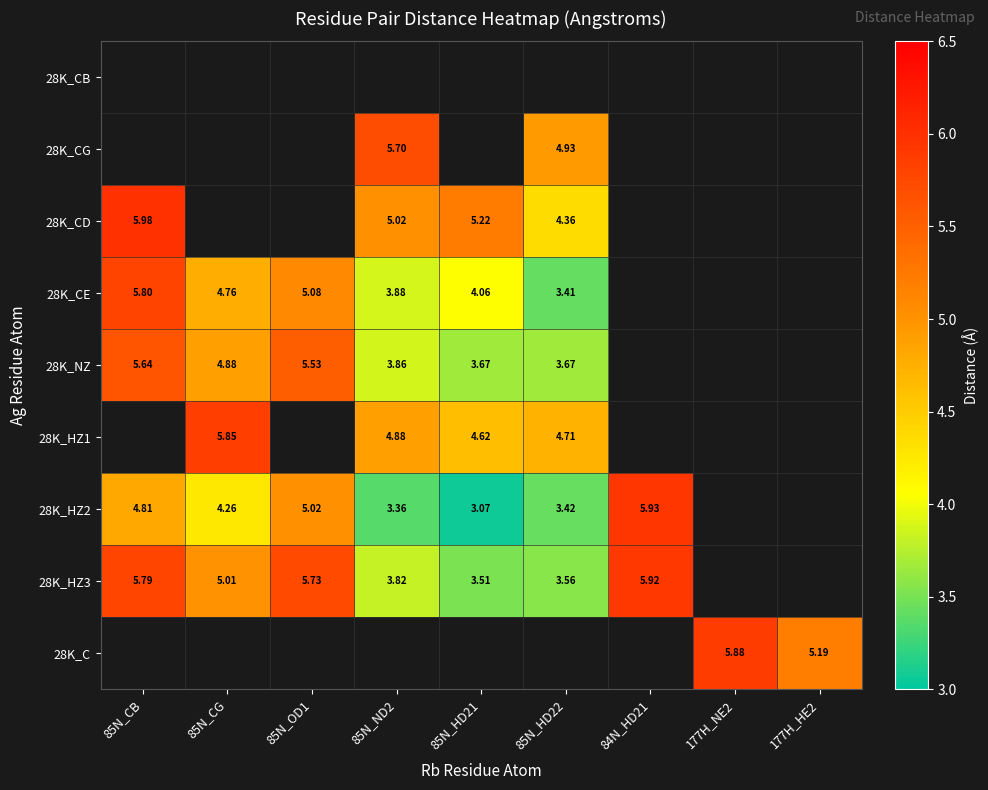

Between 177H_NE2 and 85N_HD22, which is larger?

85N_HD22